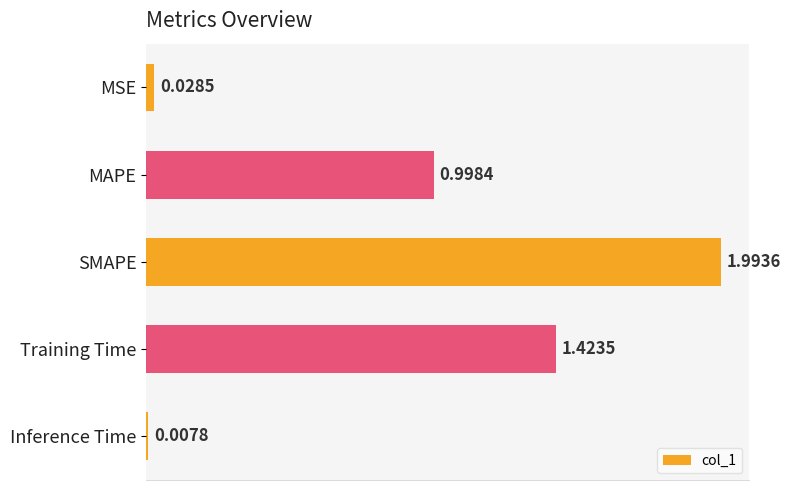

List the labels in order of value, largest first.

SMAPE, Training Time, MAPE, MSE, Inference Time